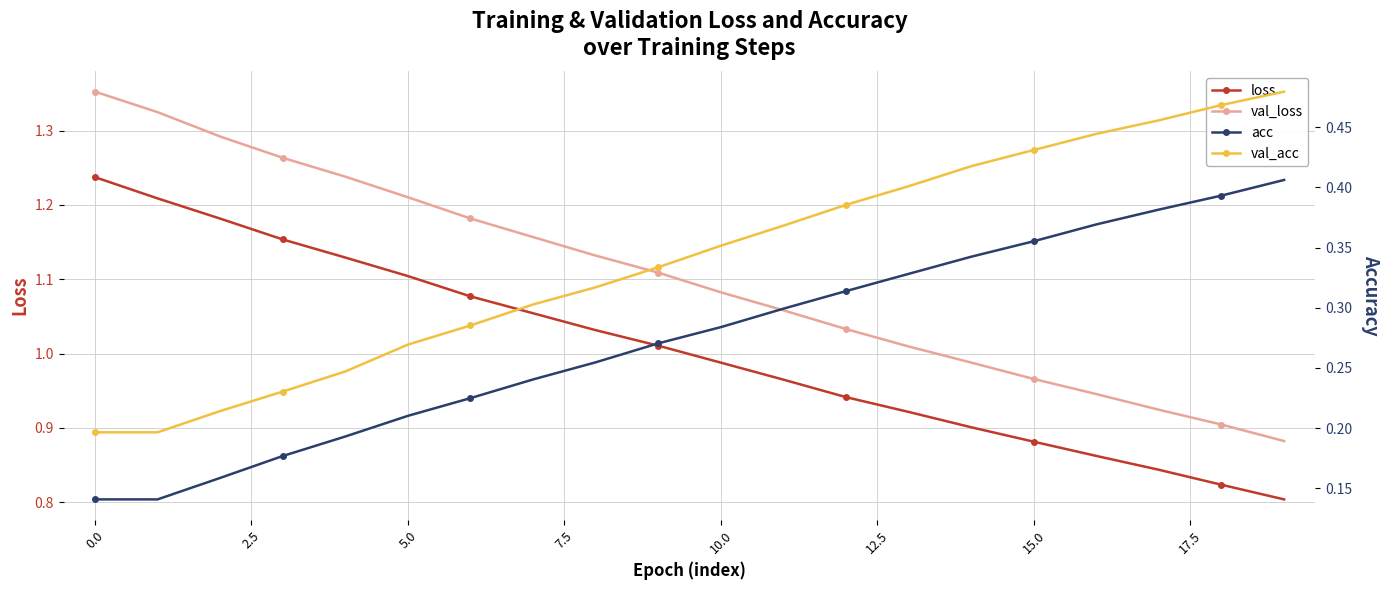

What is the minimum value shown in the chart?

0.1